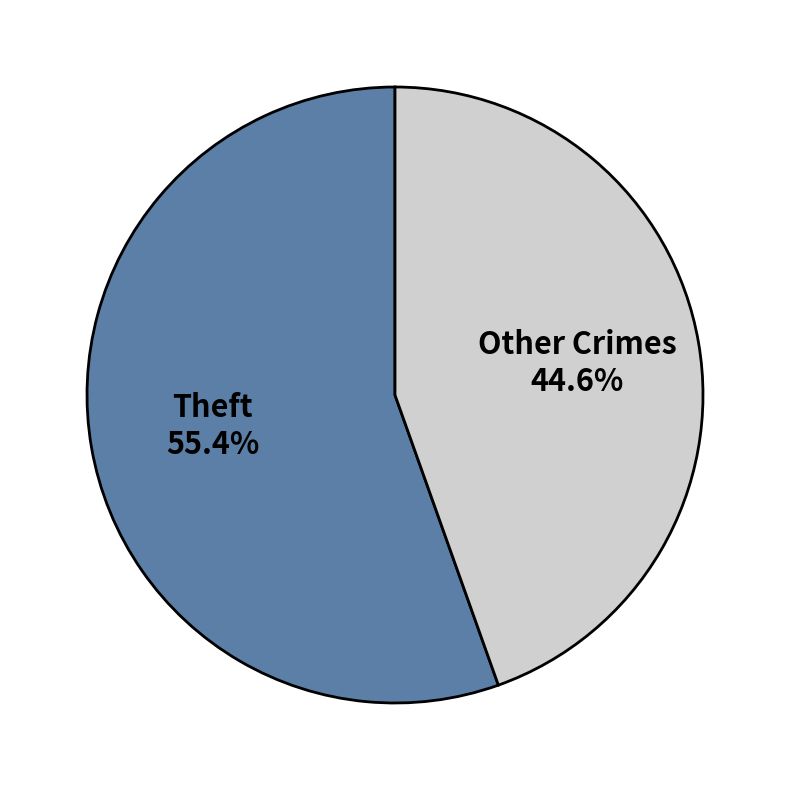

Which category has the biggest portion of the pie?

Theft